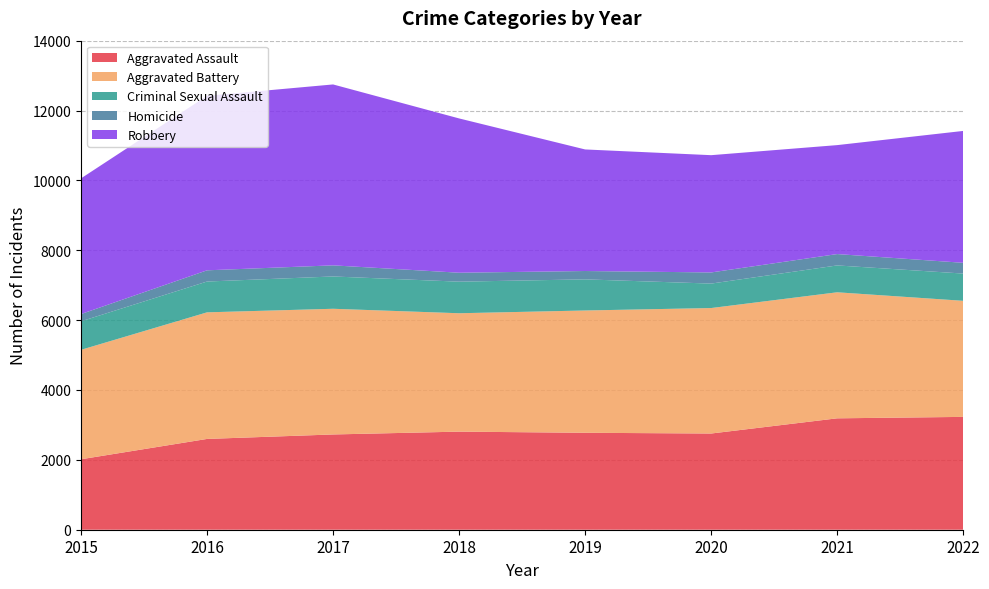

Reading left to right, what are all the values shown in this chart?

Aggravated Assault: 2015=2017	2016=2599	2017=2727	2018=2808	2019=2775	2020=2754	2021=3189	2022=3230
Aggravated Battery: 2015=3133	2016=3624	2017=3598	2018=3389	2019=3501	2020=3592	2021=3608	2022=3323
Criminal Sexual Assault: 2015=816	2016=882	2017=925	2018=904	2019=891	2020=700	2021=769	2022=780
Homicide: 2015=208	2016=321	2017=318	2018=256	2019=239	2020=319	2021=325	2022=308
Robbery: 2015=3884	2016=4995	2017=5179	2018=4417	2019=3480	2020=3357	2021=3119	2022=3775